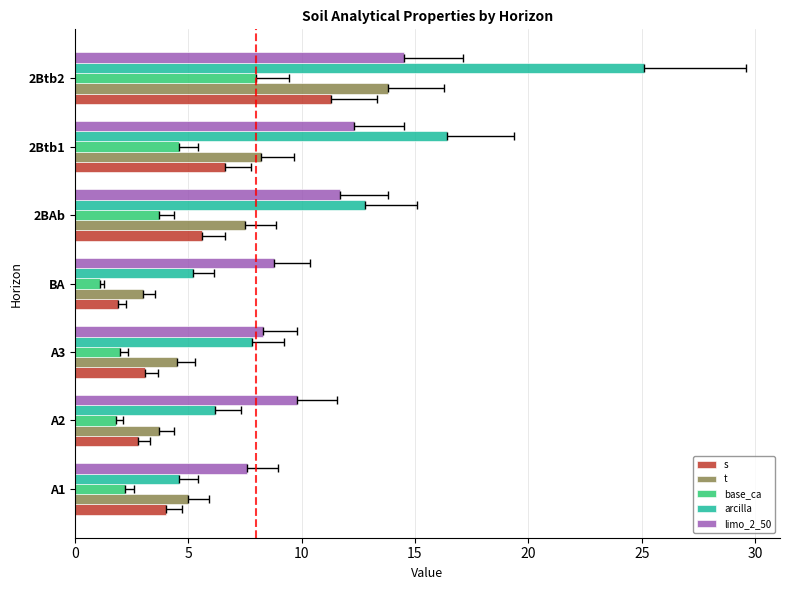

Are the bars horizontal?

Yes